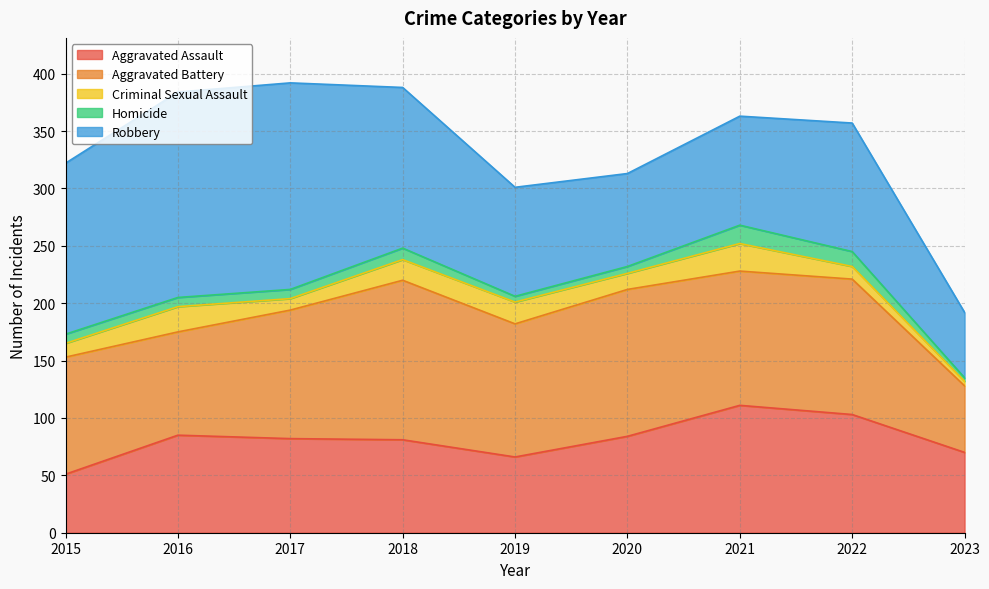

Reading right to left, what are all the values shown in this chart?

Aggravated Assault: 70	103	111	84	66	81	82	85	51
Aggravated Battery: 58	118	117	128	116	139	112	90	102
Criminal Sexual Assault: 4	11	24	14	19	18	10	22	12
Homicide: 3	13	16	6	5	10	8	8	8
Robbery: 57	112	95	81	95	140	180	179	149